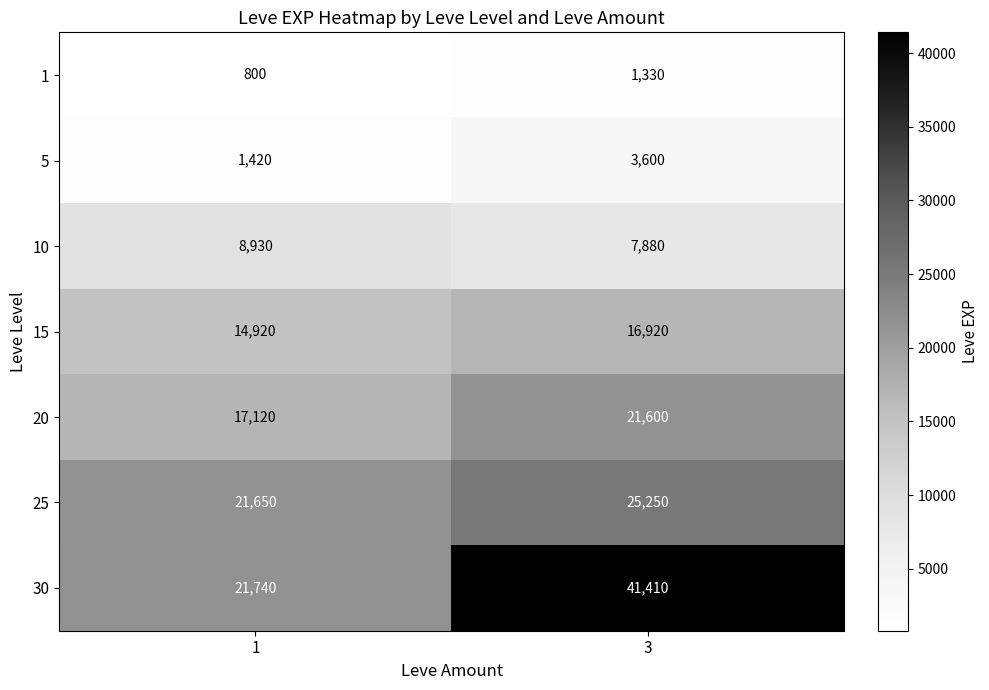

What is the total value across all series at 3?

117990